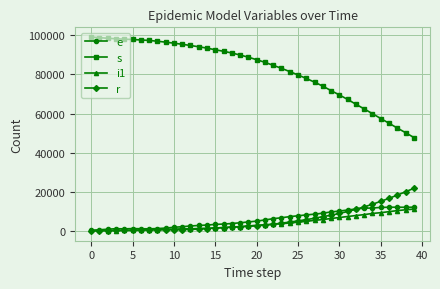

What is the greatest value displayed?

99075